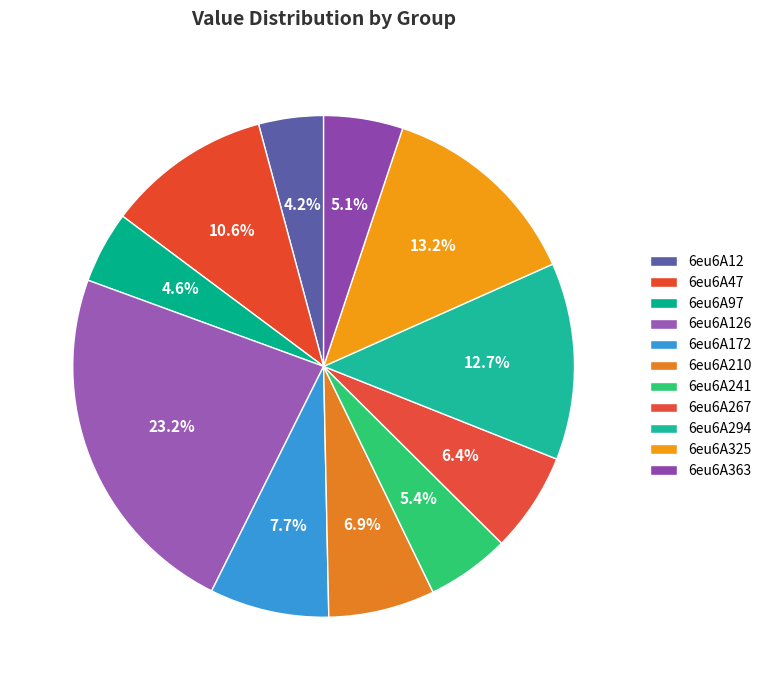

Which has a higher value, 6eu6A241 or 6eu6A363?

6eu6A241